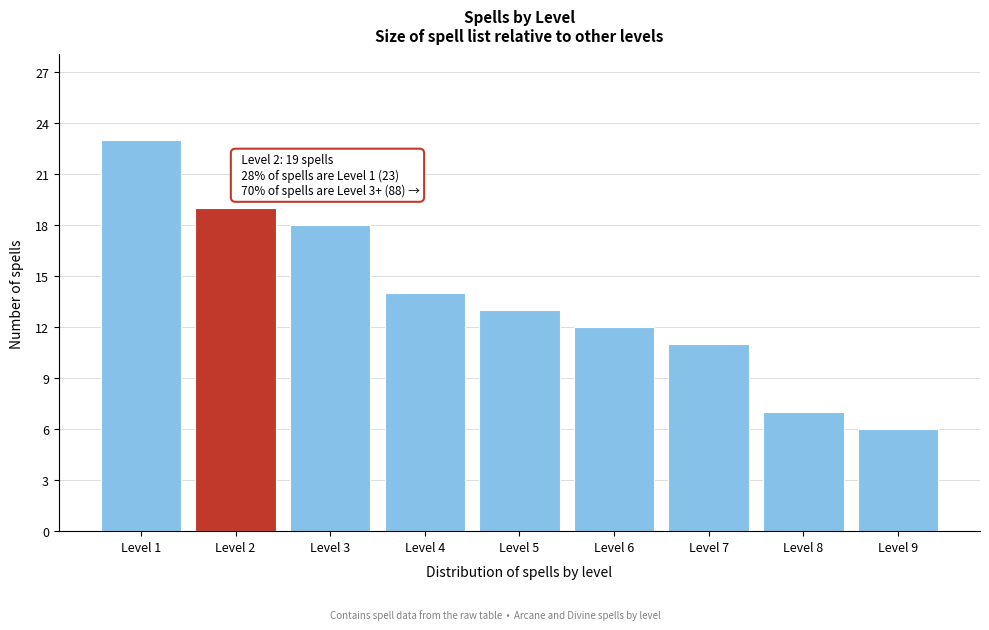

Reading right to left, list all the values displayed in this chart.

6	7	11	12	13	14	18	19	23